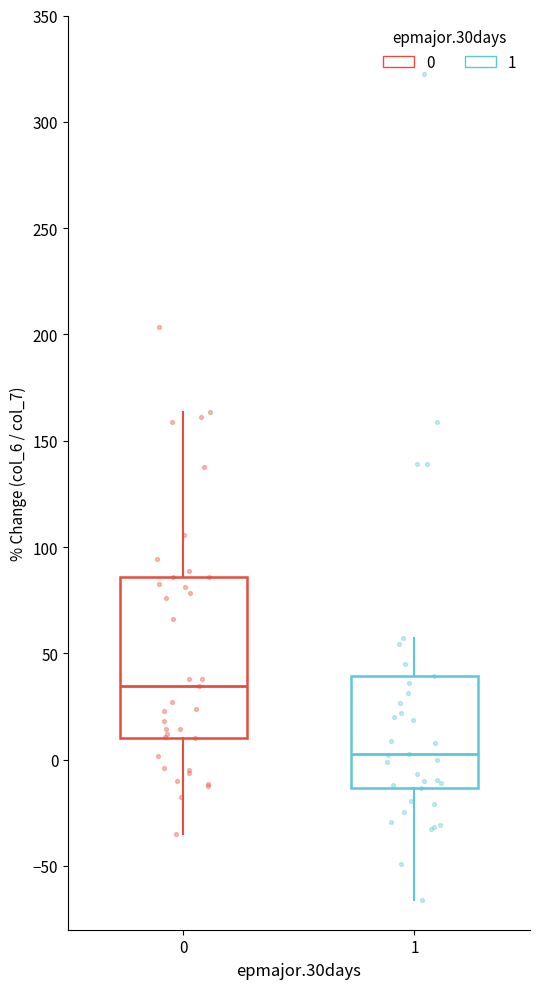

Which box has the lowest median line?

1